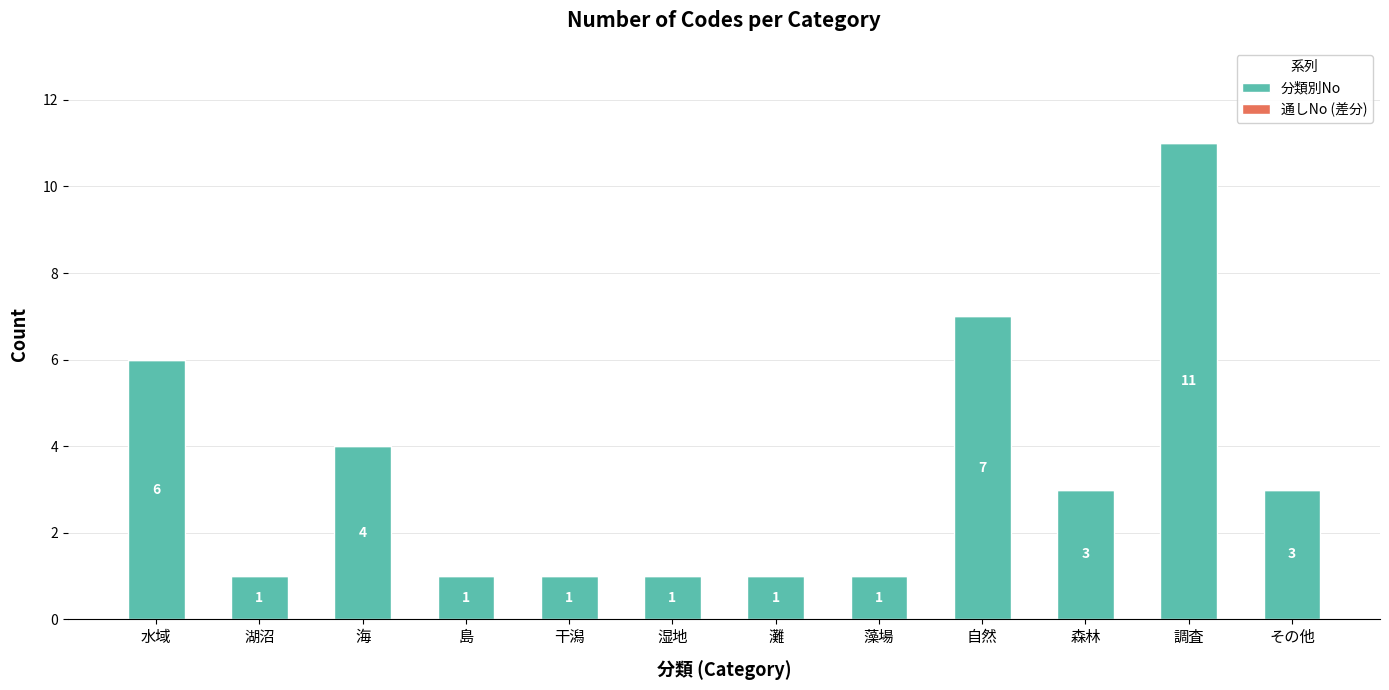

Reading left to right, what are all the values shown in this chart?

水域=6	湖沼=1	海=4	島=1	干潟=1	湿地=1	灘=1	藻場=1	自然=7	森林=3	調査=11	その他=3